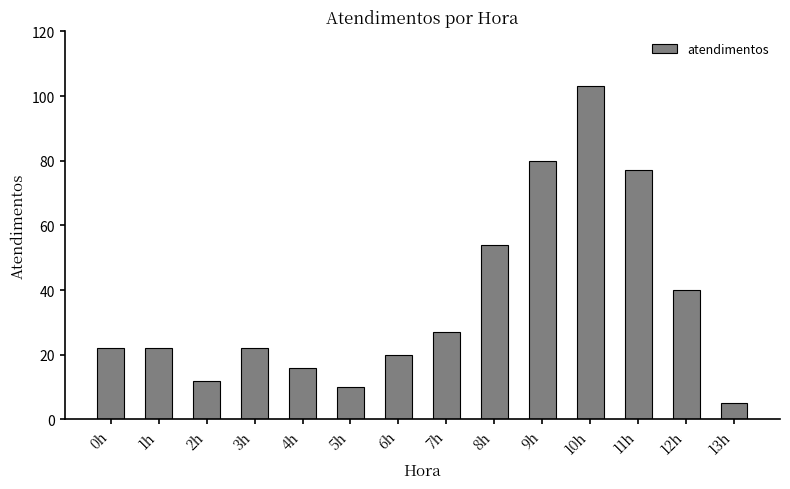

Which category has the lowest value across all series?

13h